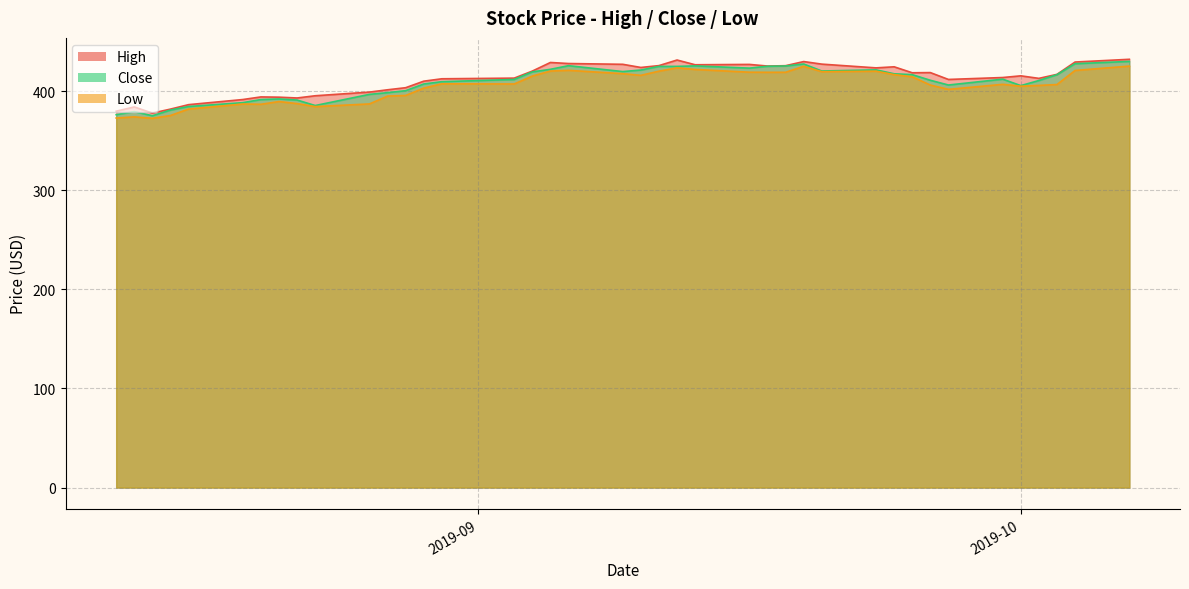

Is the value of Close at 2019-10-02 greater than the value of Low at 2019-09-16?

No